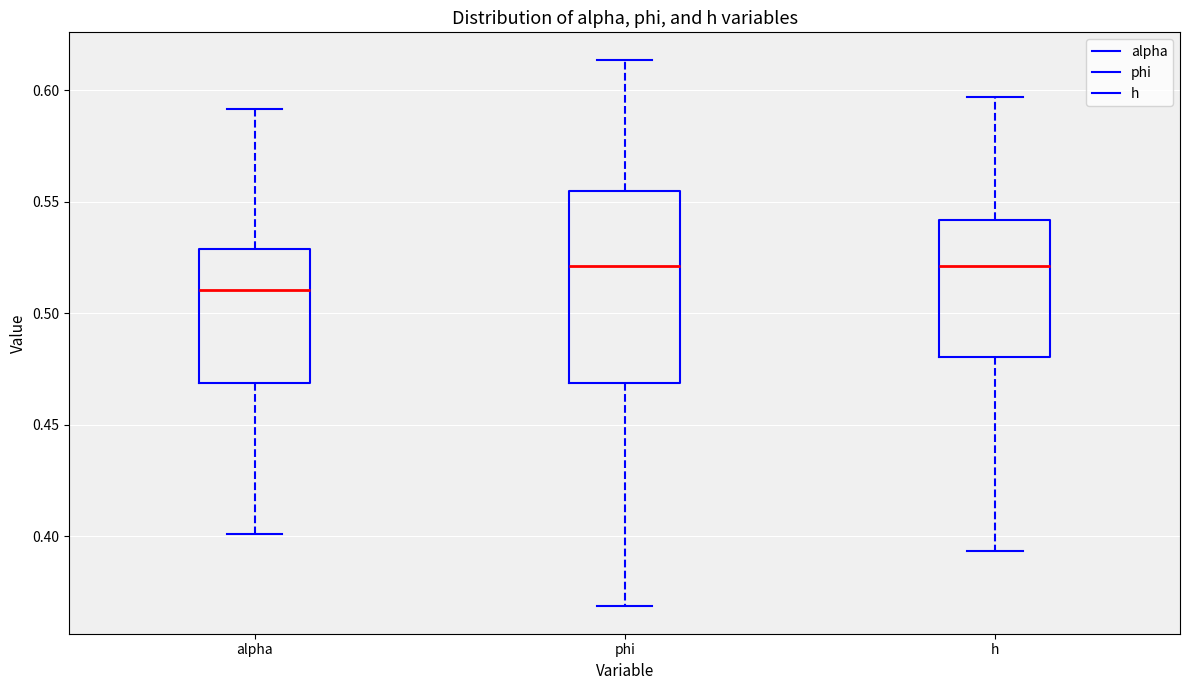

Reading left to right, read every box against the y-axis: the position of its median line, the range the box covers, and the ends of its whiskers. The values are not printed on the chart, so give them approximately, as read against the axis.

alpha: median 0.510, box 0.470 to 0.530, whiskers 0.400 to 0.590
phi: median 0.520, box 0.470 to 0.555, whiskers 0.370 to 0.615
h: median 0.520, box 0.480 to 0.540, whiskers 0.395 to 0.595